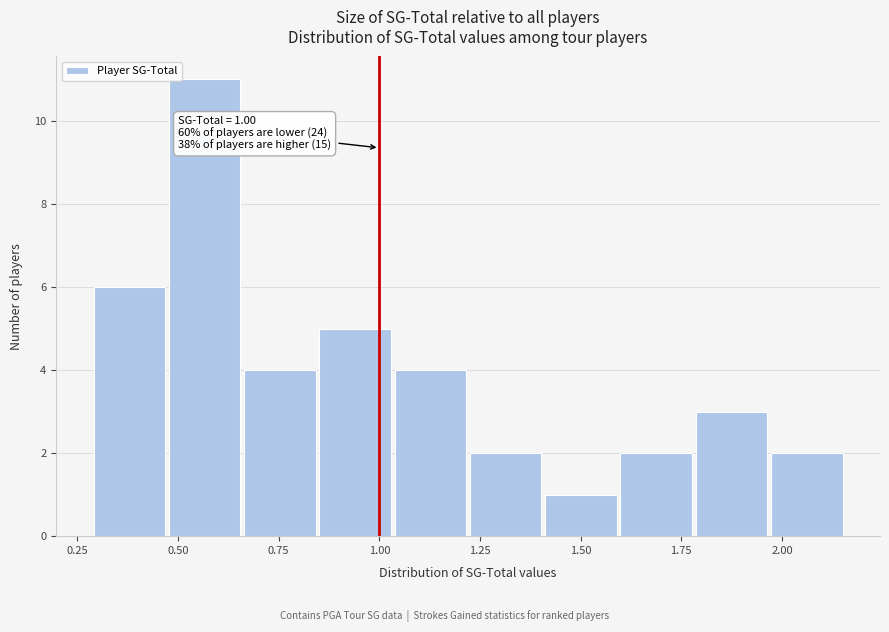

Read against the x-axis, roughly where is the centre of the tallest bar?

0.55